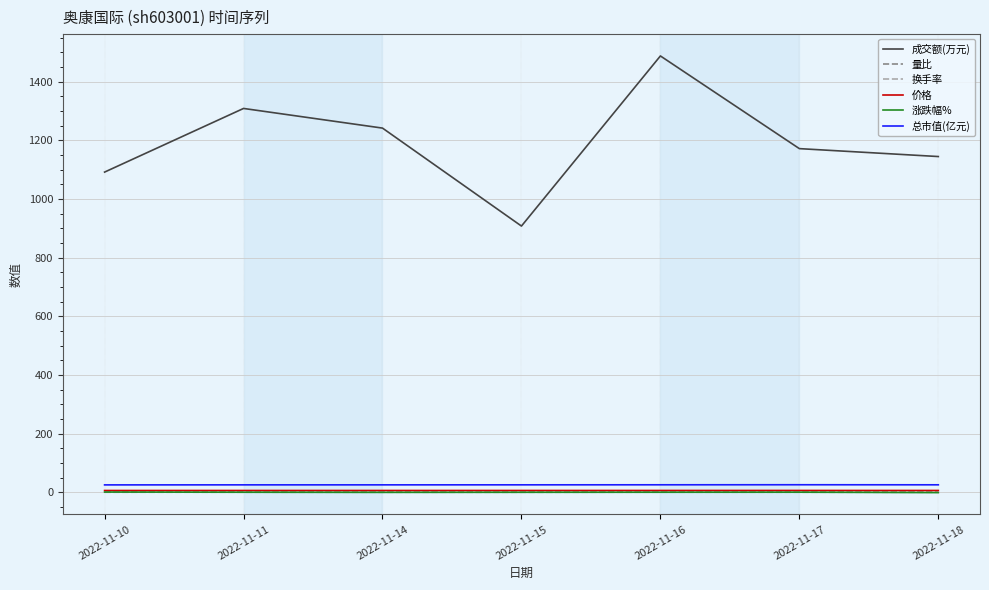

At how many categories does at least one series exceed 1229?

3